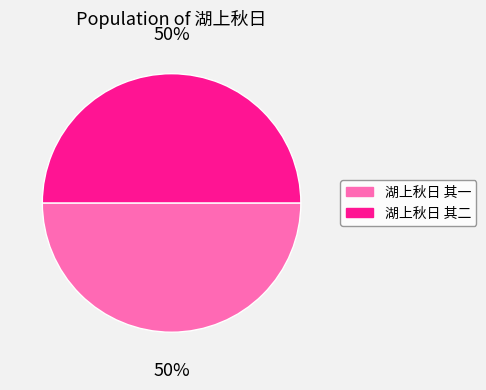

Combined, do 湖上秋日 其二 and 湖上秋日 其一 account for over 50%?

Yes